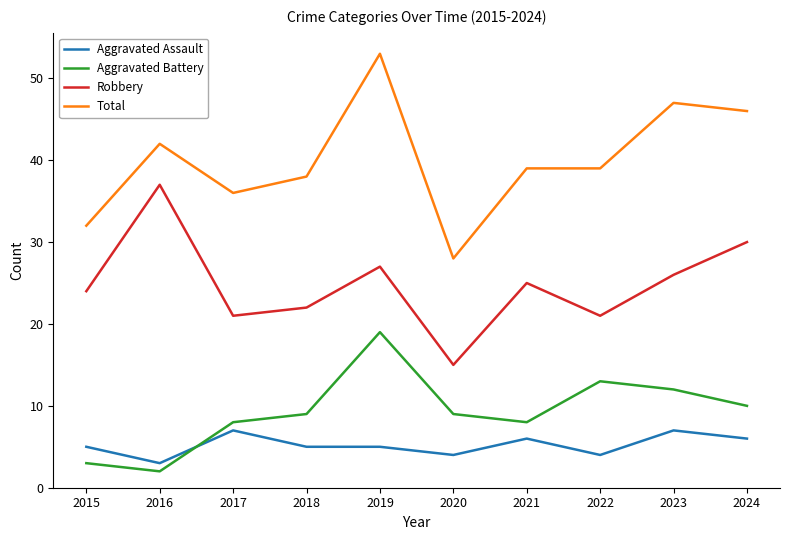

Which series has the largest range (max minus min)?

Total